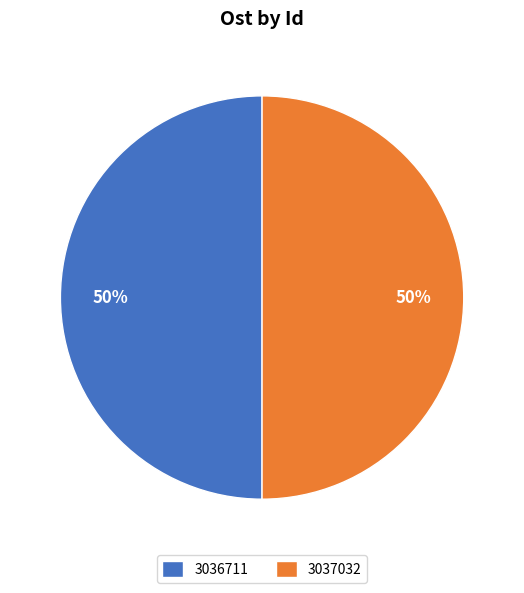

Is it true that 3036711 is 50% of the pie?

True